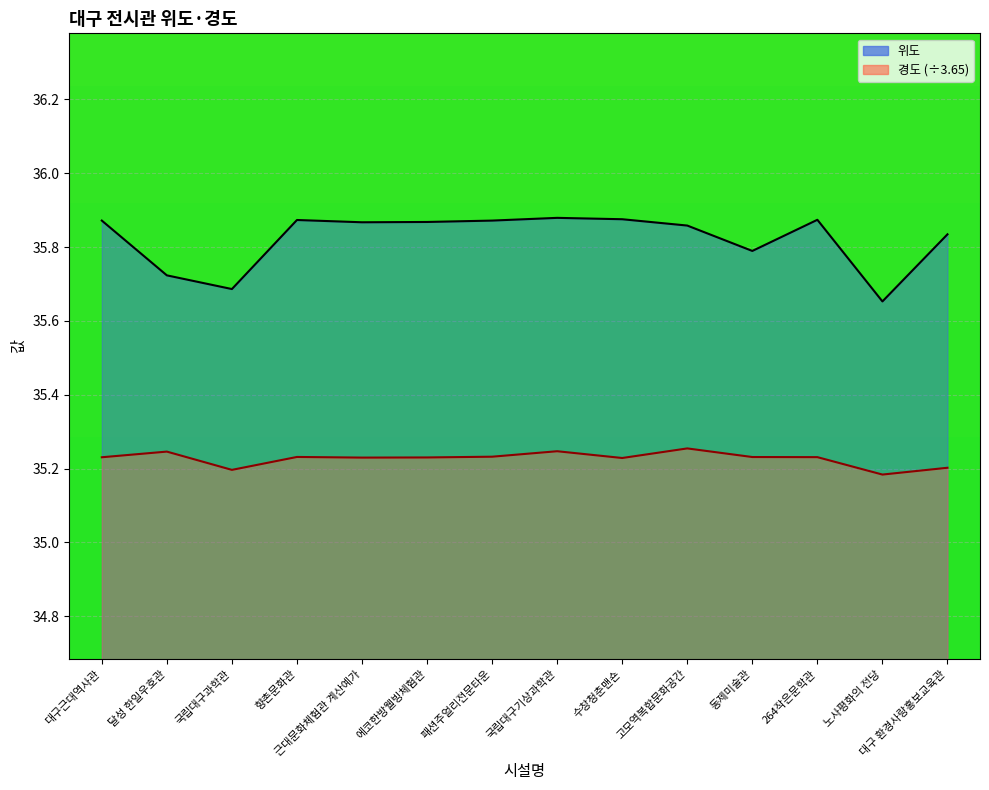

True or false: 경도 has a value of 22.7 at 국립대구기상과학관.

False